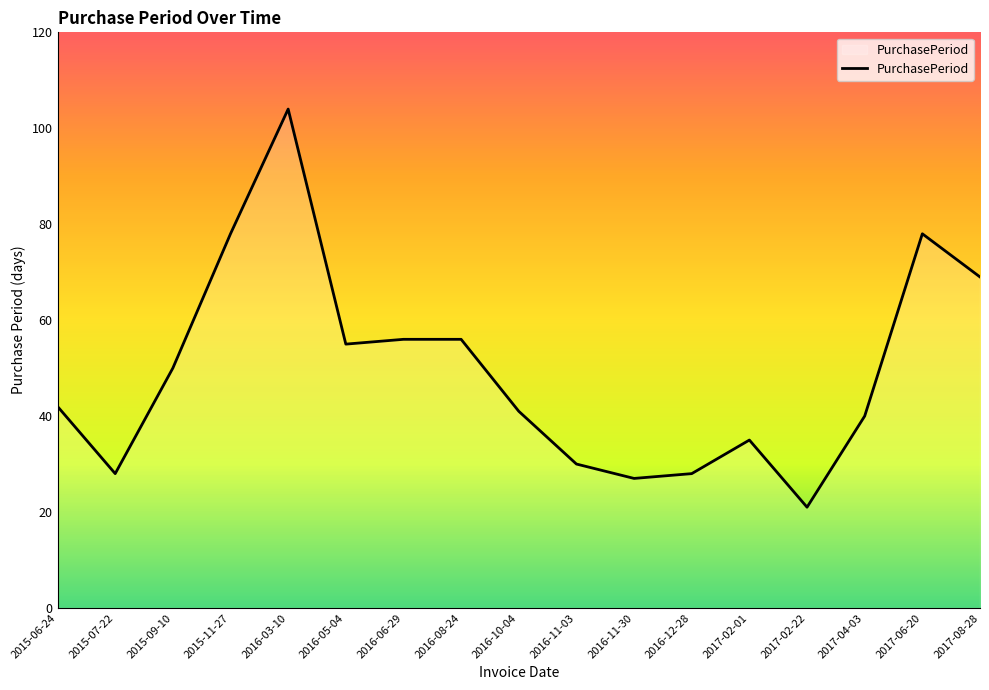

How many lines are shown in the chart?

1